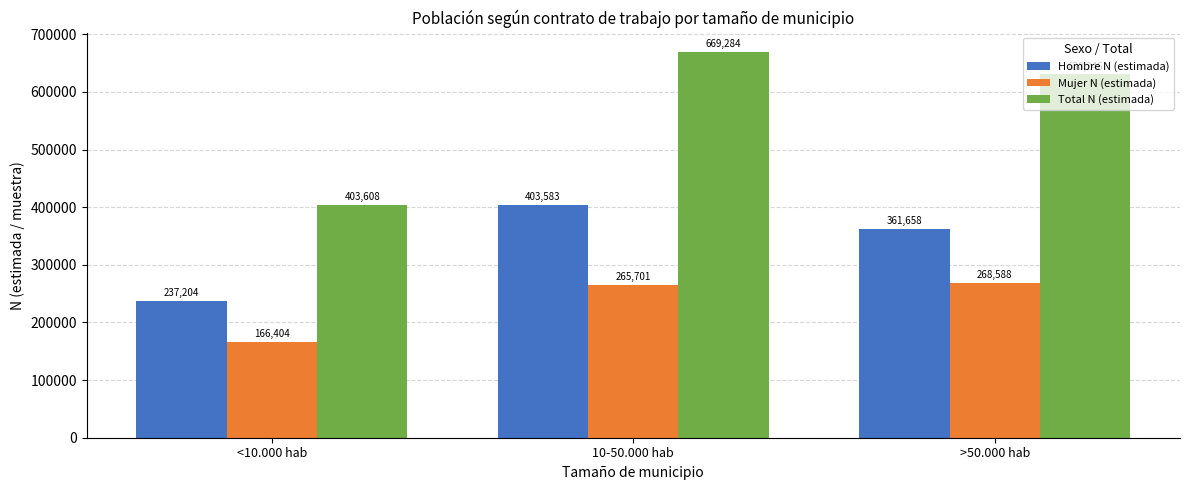

What is the label of the 3rd bar from the right?

<10.000 hab